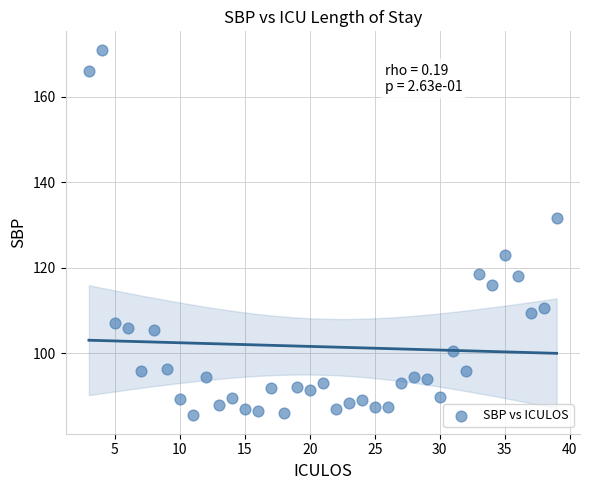

What is the range of Y values (max minus min)?

85.5